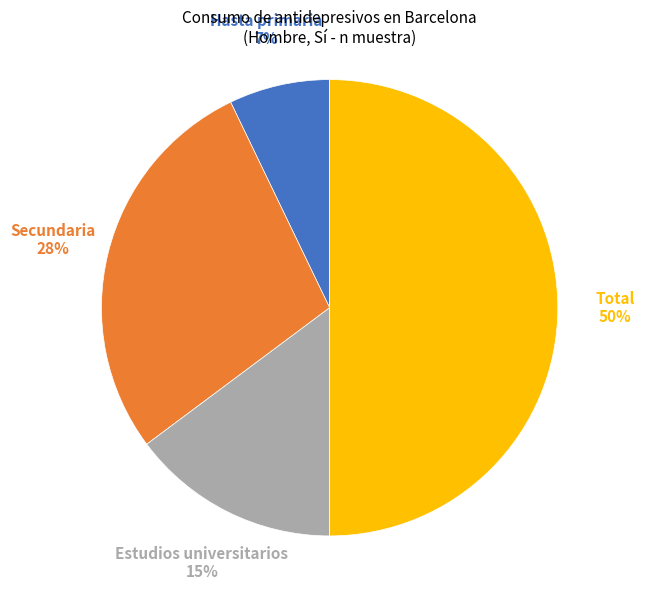

To the nearest percent, what is the average slice percentage?

25%